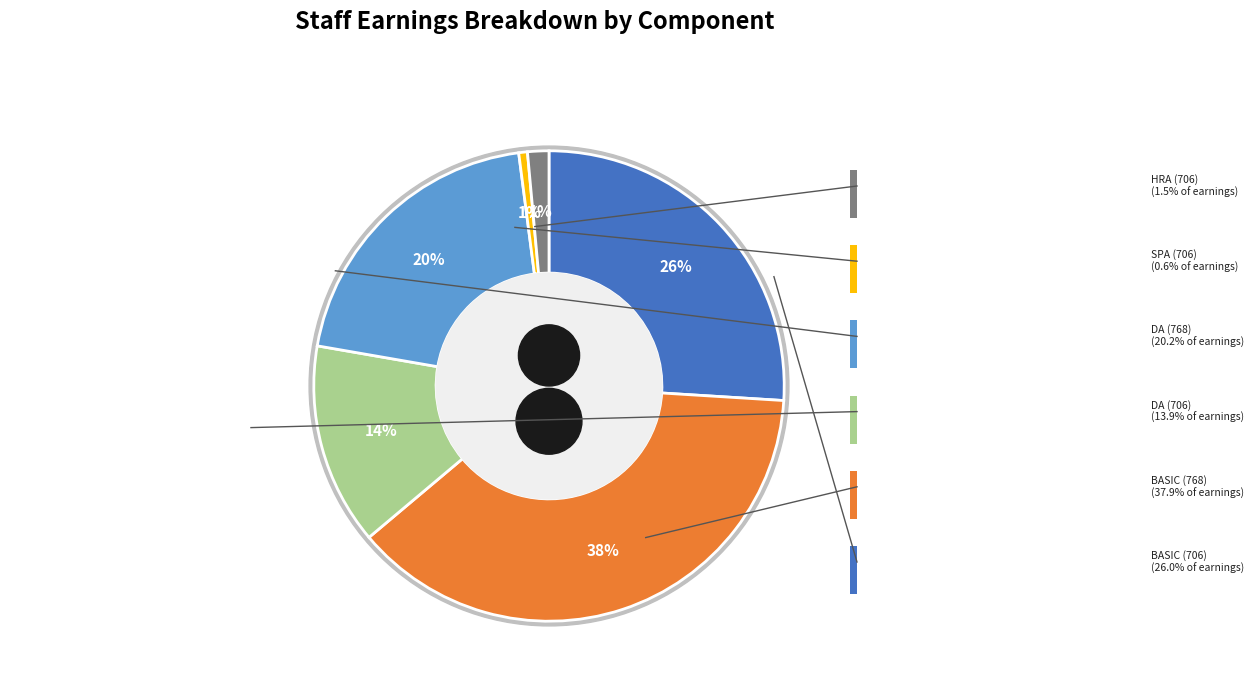

To the nearest percent, what is the difference between the largest and smallest slice percentages?

37%